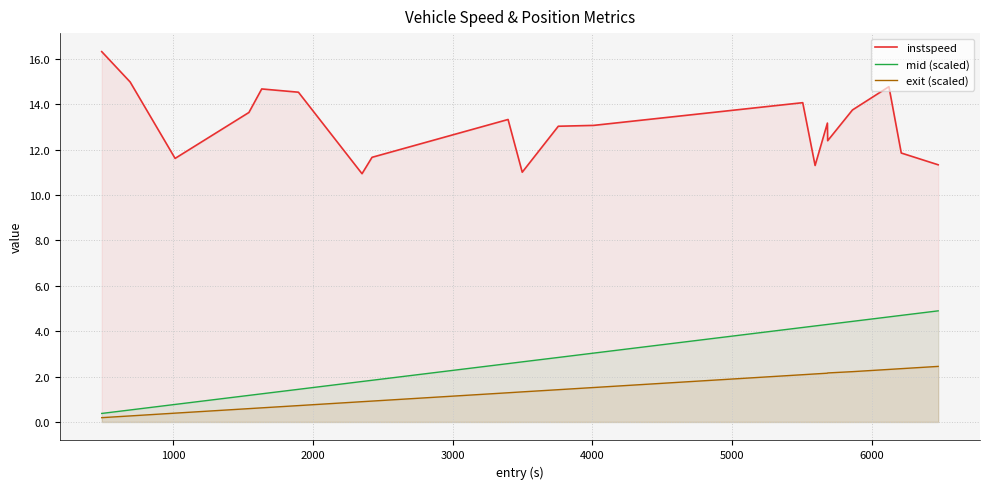

Which series has the largest range (max minus min)?

instspeed